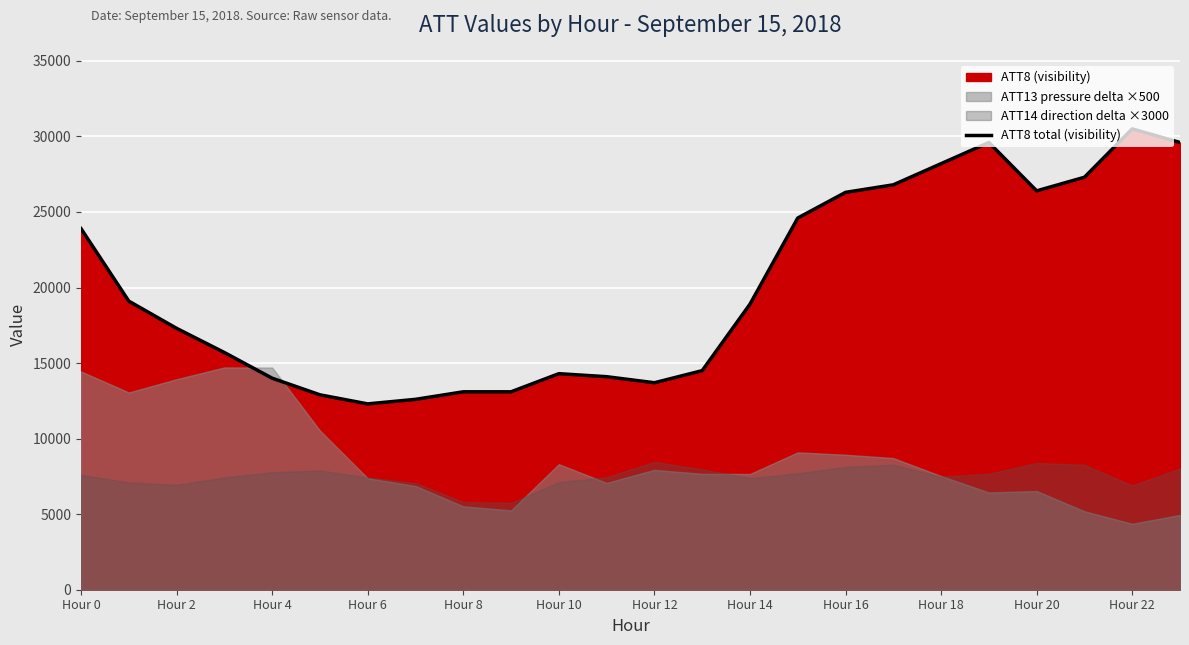

What is the lowest value of the ATT8 total (visibility) series?

12300